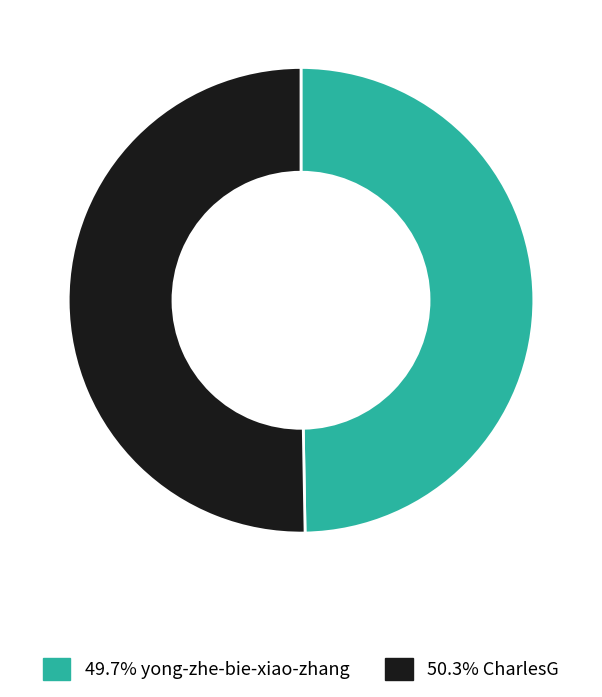

Does any single category account for the majority?

Yes